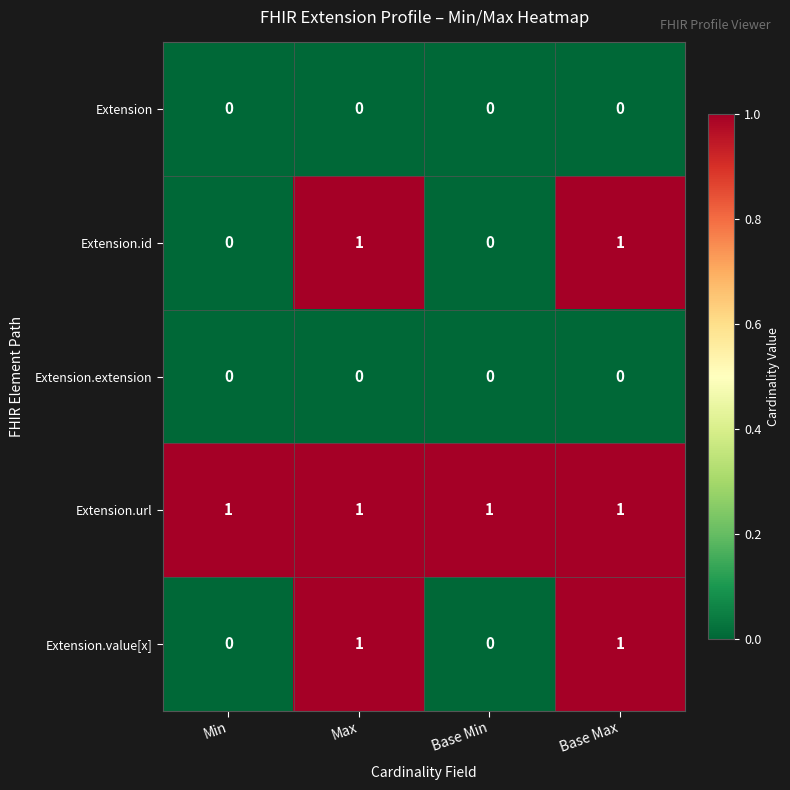

Which series has the largest total across all categories?

Extension.url